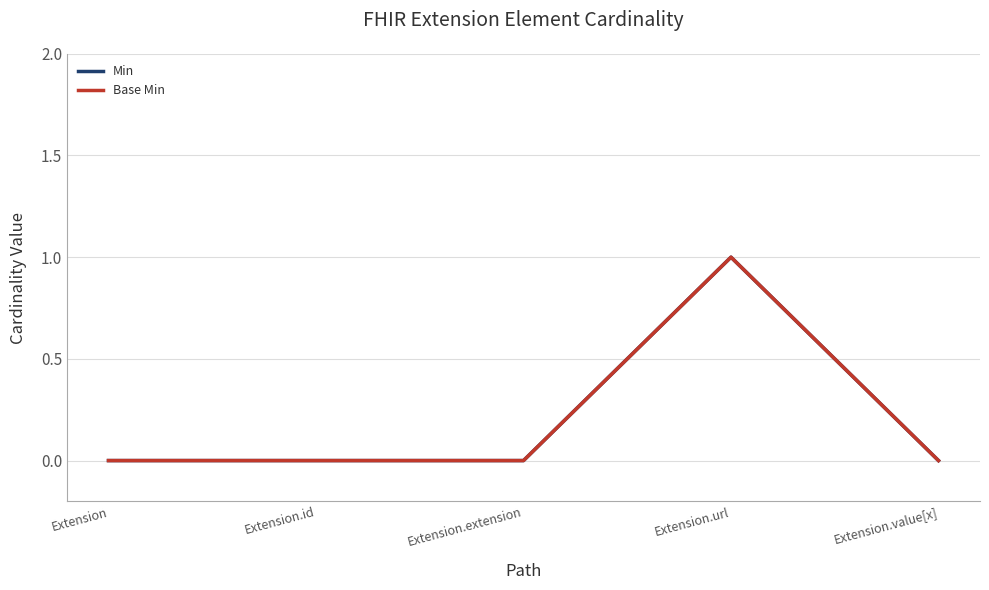

What is the maximum value for Min?

1